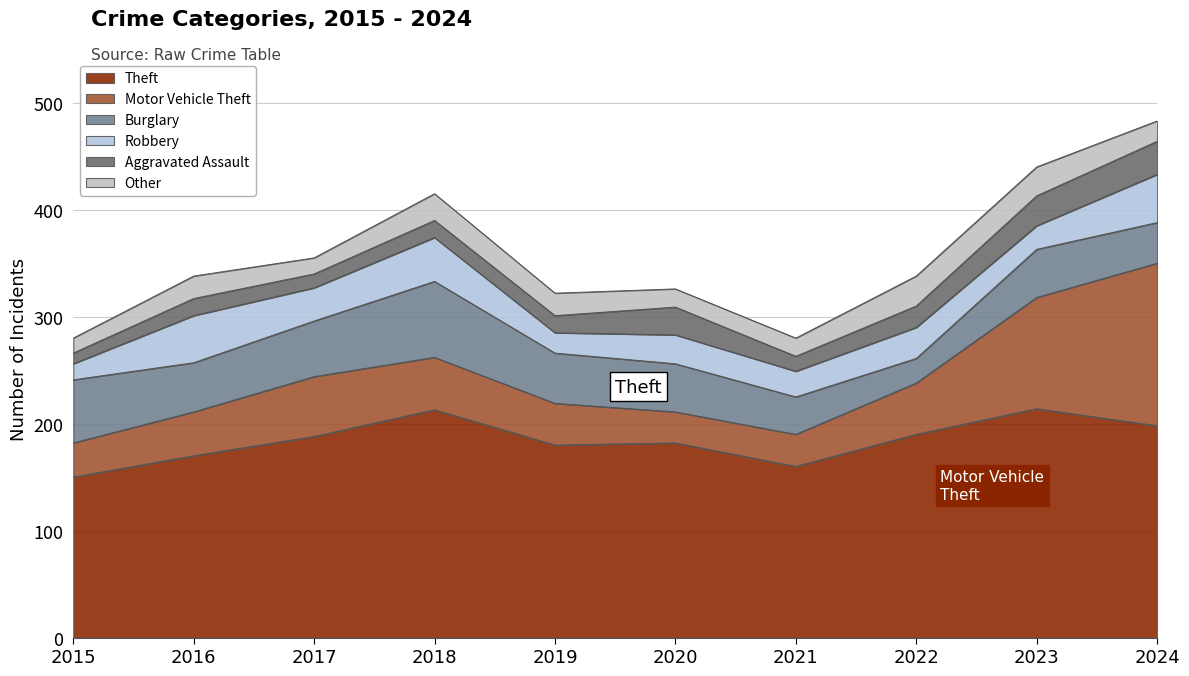

What is the total value across all series at 2019?

322